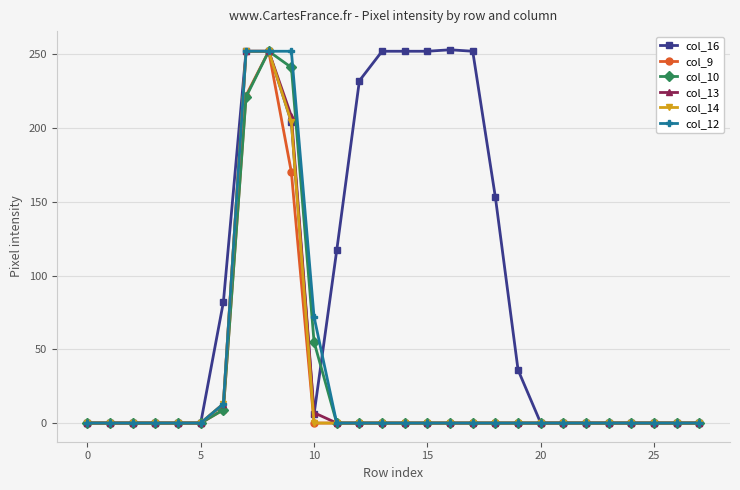

How many data points does each series have?

28